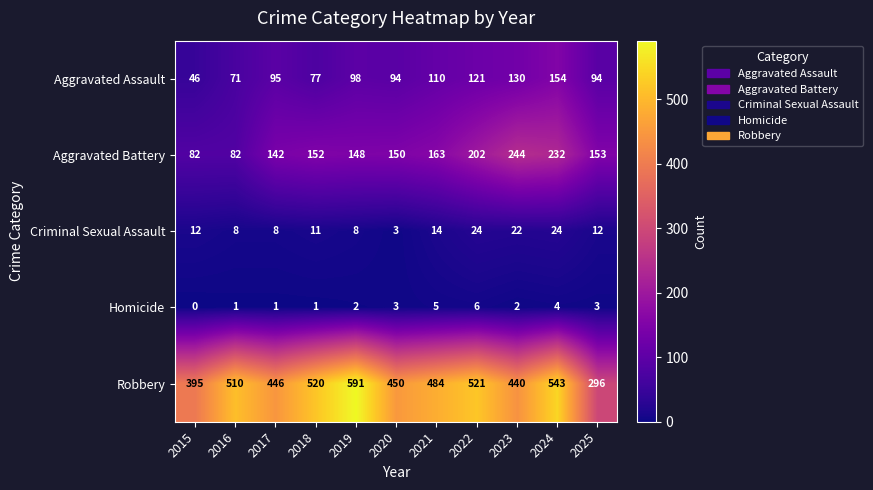

What is the difference between the second highest and second lowest values in the Criminal Sexual Assault series?

16